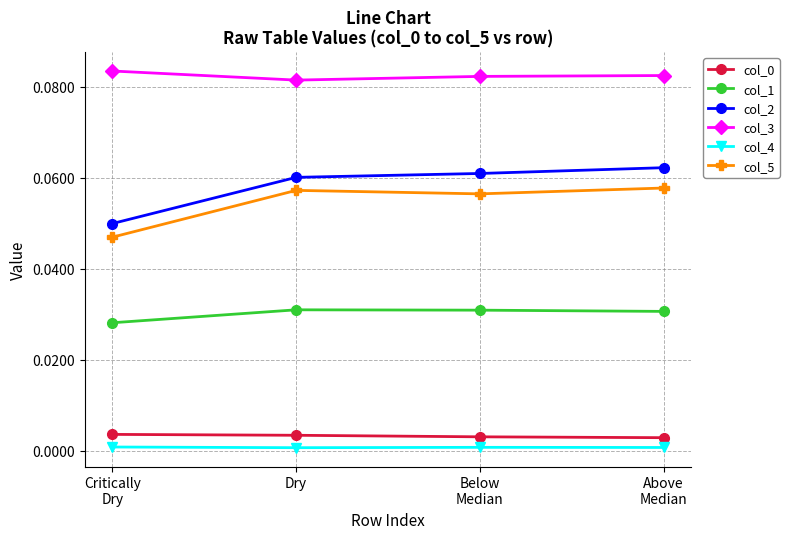

True or false: col_0 and col_4 intersect in this chart.

False